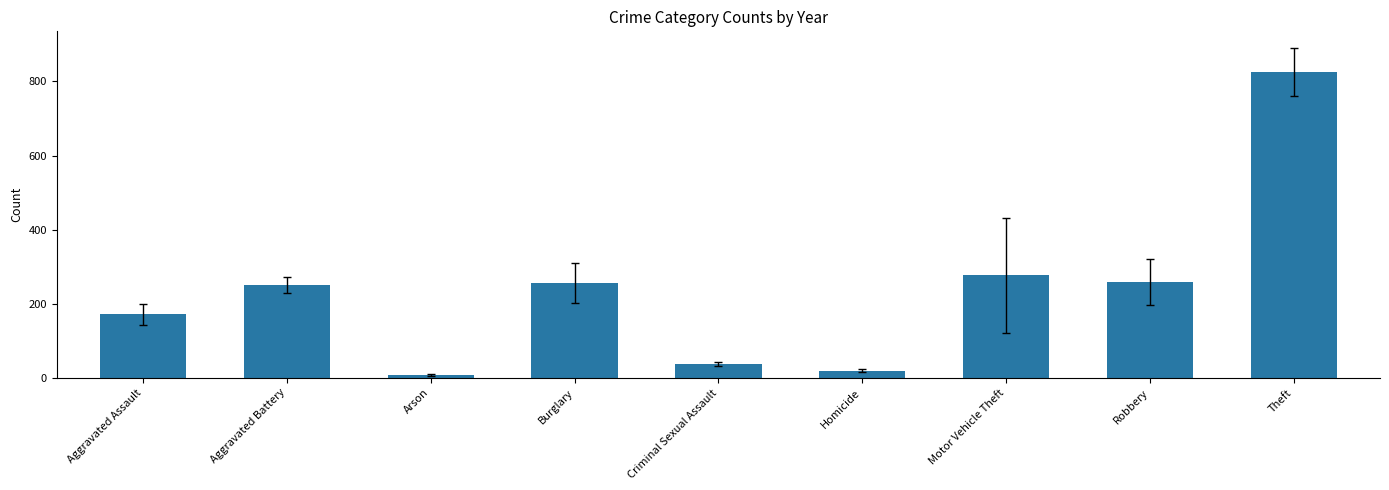

Which has a higher value, Aggravated Battery or Arson?

Aggravated Battery